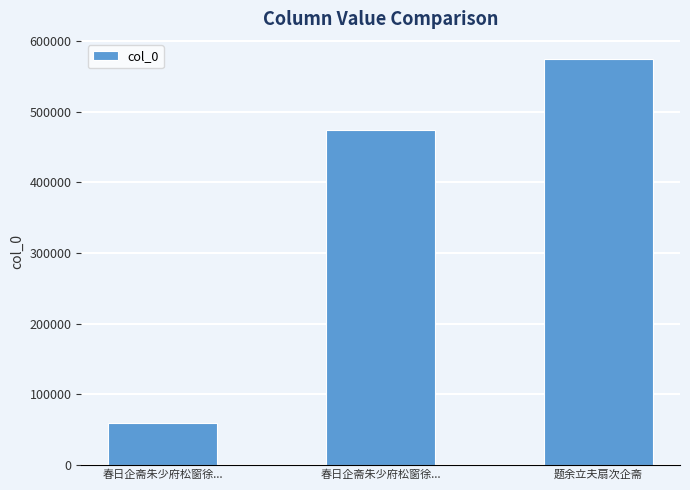

What is the approximate value at 春日企斋朱少府松窗徐...?

473746